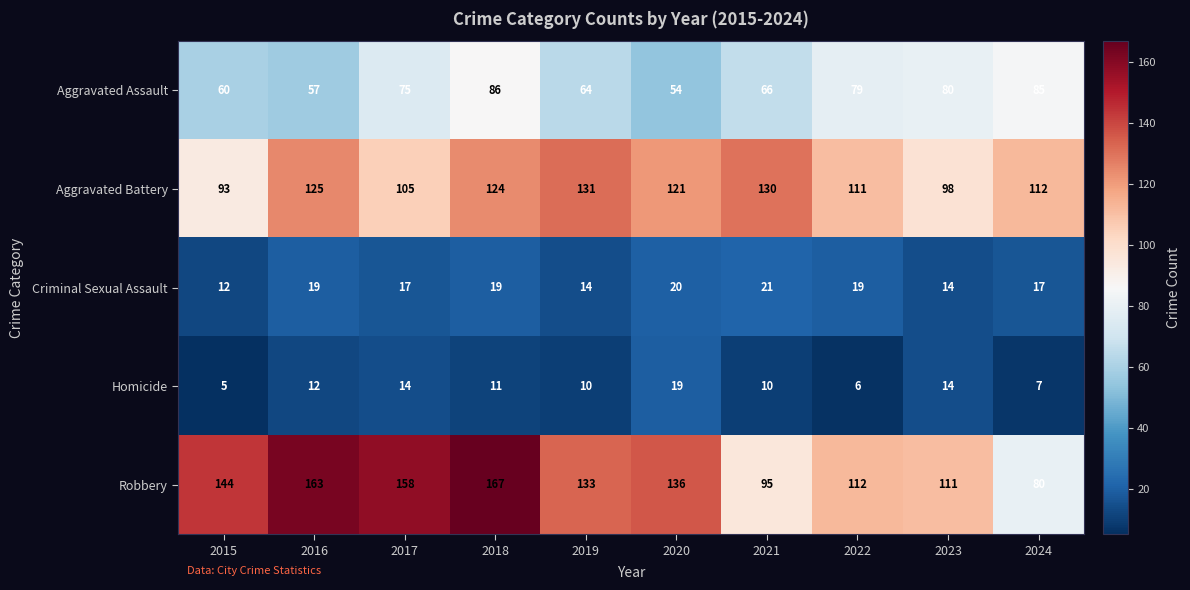

At which category is the sum across all series the highest?

2018